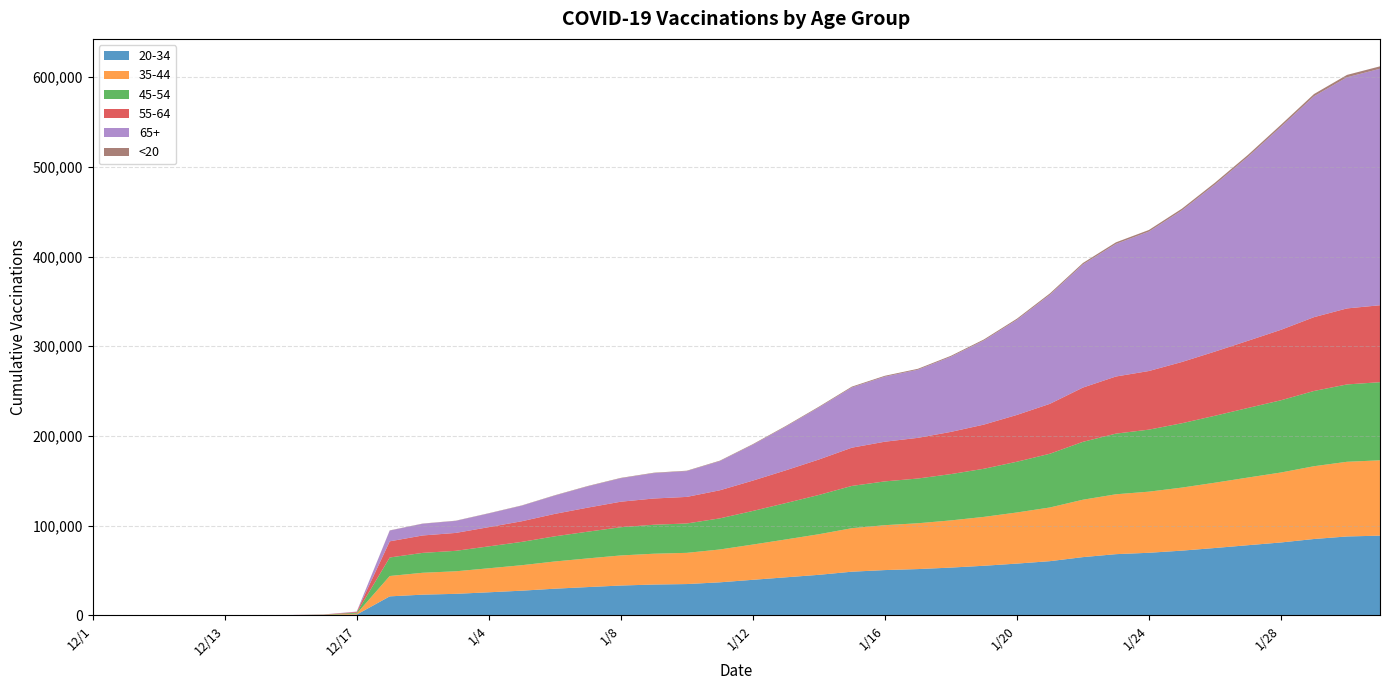

Reading left to right, list all the values displayed in this chart.

20-34: 37	54	55	57	58	59	70	177	806	21107	23013	23914	25646	27439	29652	31460	33187	34284	34822	36757	39567	42349	45120	48612	50411	51526	53178	55221	57639	60353	64859	68162	69703	72096	75030	78156	81202	85066	87897	88803
35-44: 25	39	42	42	43	48	60	212	1042	22699	24402	25139	26763	28400	30346	31969	33533	34363	34804	36616	39301	42214	45252	48488	50068	51088	52626	54496	57002	59859	64006	66771	68156	70299	72816	75432	78011	81146	83272	84013
45-54: 30	47	49	51	53	56	70	230	1027	20651	22181	22829	24429	26010	28042	29814	31473	32319	32739	34684	37466	40562	43786	47144	48818	49891	51628	53658	56585	59930	64535	67635	69155	71752	74650	77591	80549	83905	86244	87107
55-64: 22	46	51	54	56	58	74	201	851	18001	19412	19960	21438	22996	25021	26805	28454	29249	29645	31319	33837	36530	39529	42643	44256	45342	47067	49251	52187	55656	60514	63689	65373	68316	71555	74912	78562	82313	84770	85801
65+: 33	59	61	63	65	74	84	141	397	12022	13051	13395	15260	17357	20407	23721	26122	28286	28740	32485	40008	48740	58066	67163	72528	75980	83748	93791	106011	121688	137335	147846	155483	169069	186312	205200	226421	246334	257747	263711
<20: 1	3	3	3	3	3	3	3	8	201	233	254	279	314	379	417	444	471	476	535	647	738	808	928	975	1016	1060	1158	1284	1434	1603	1755	1808	1895	2009	2111	2254	2462	2642	2689